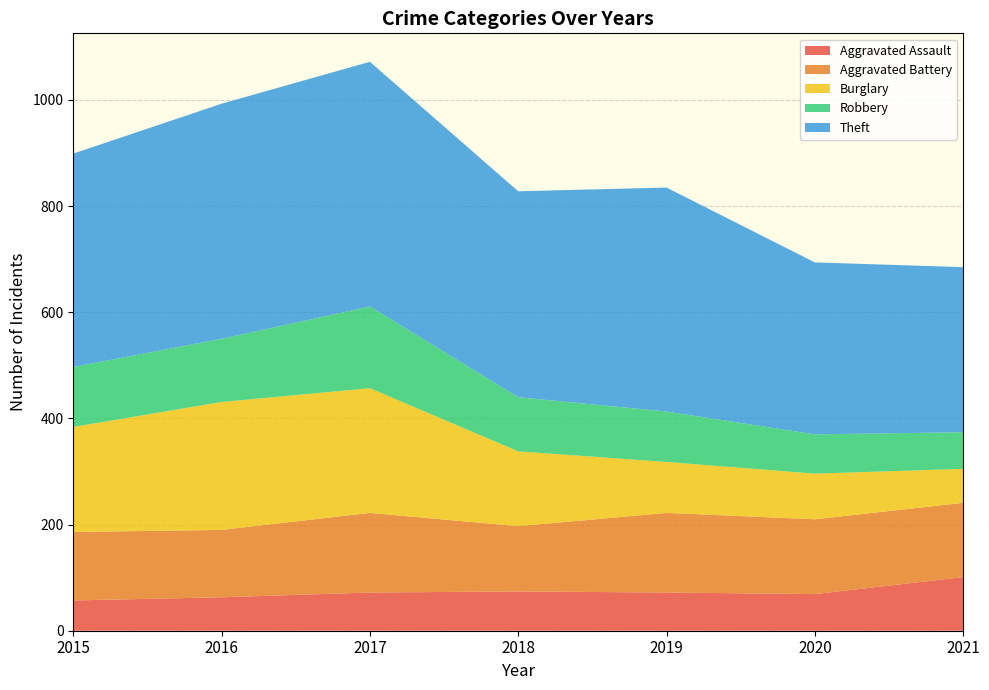

List the series in order of their peak value, lowest first.

Aggravated Assault, Aggravated Battery, Robbery, Burglary, Theft